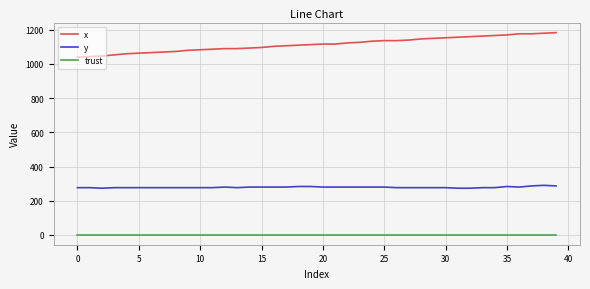

Which series has the largest total across all categories?

x